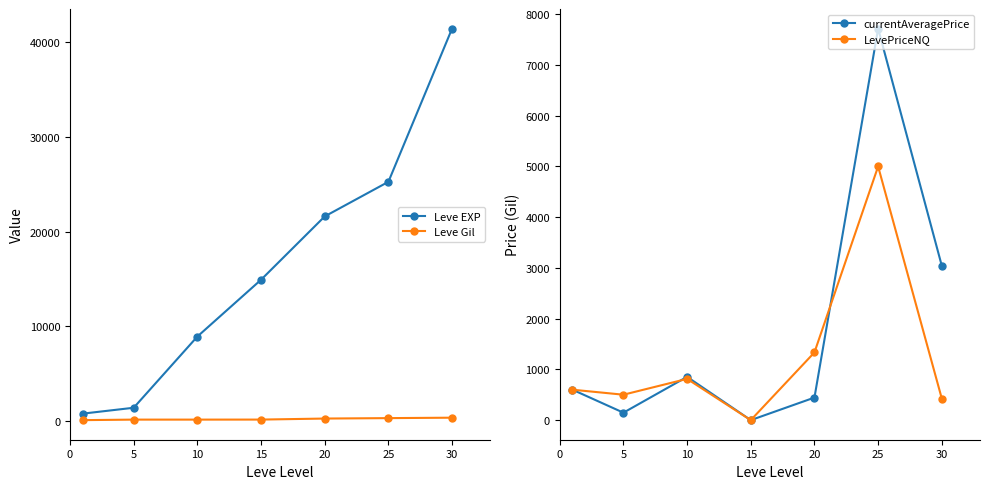

True or false: Leve EXP and Leve Gil intersect in this chart.

False